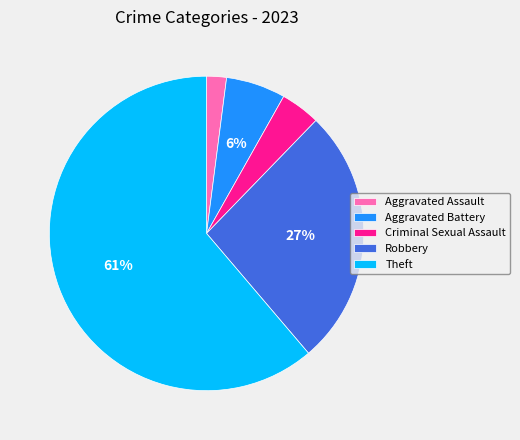

What is the majority slice?

Theft